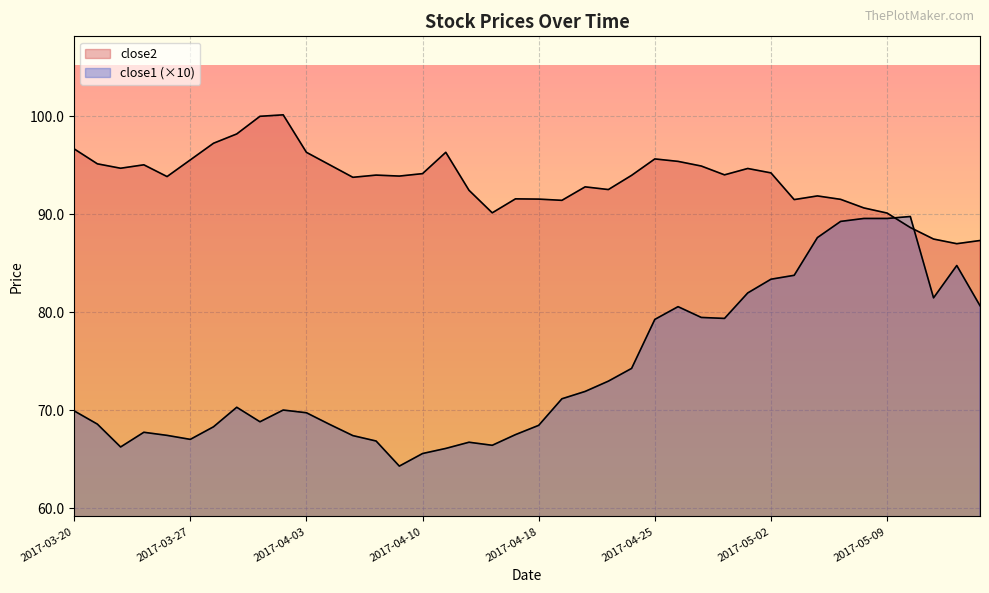

What is the smallest value displayed?

64.3